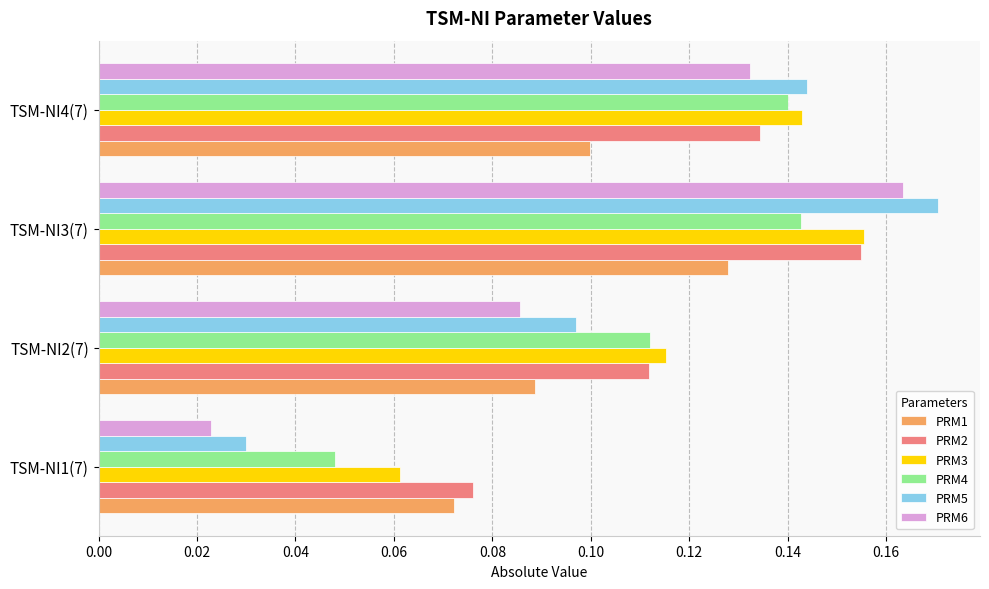

True or false: PRM2 has a value of 0.1 at TSM-NI4(7).

True